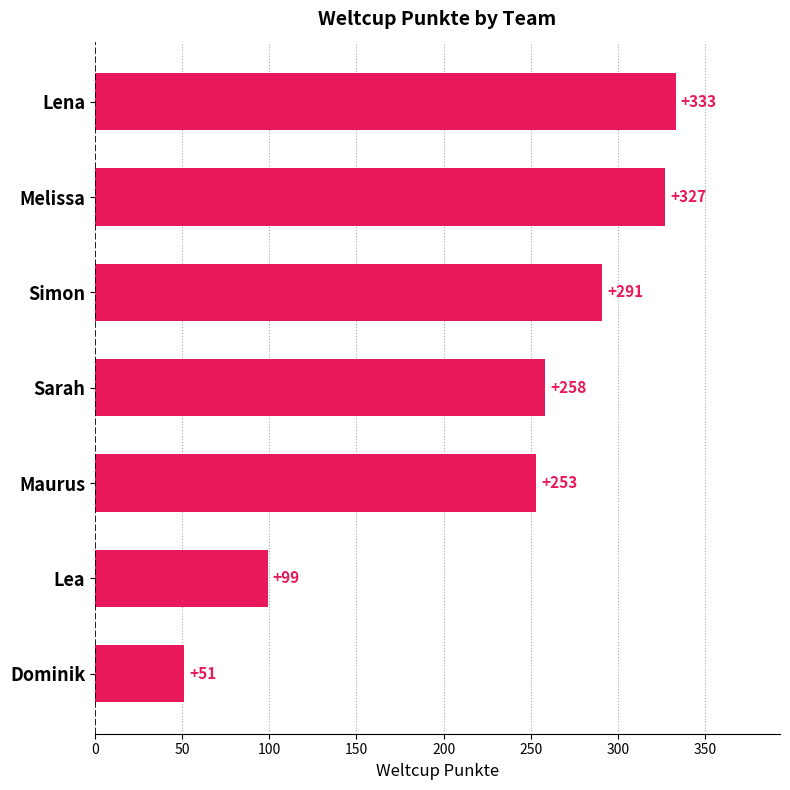

The chart shows a value of 258 at Sarah. True or false?

True